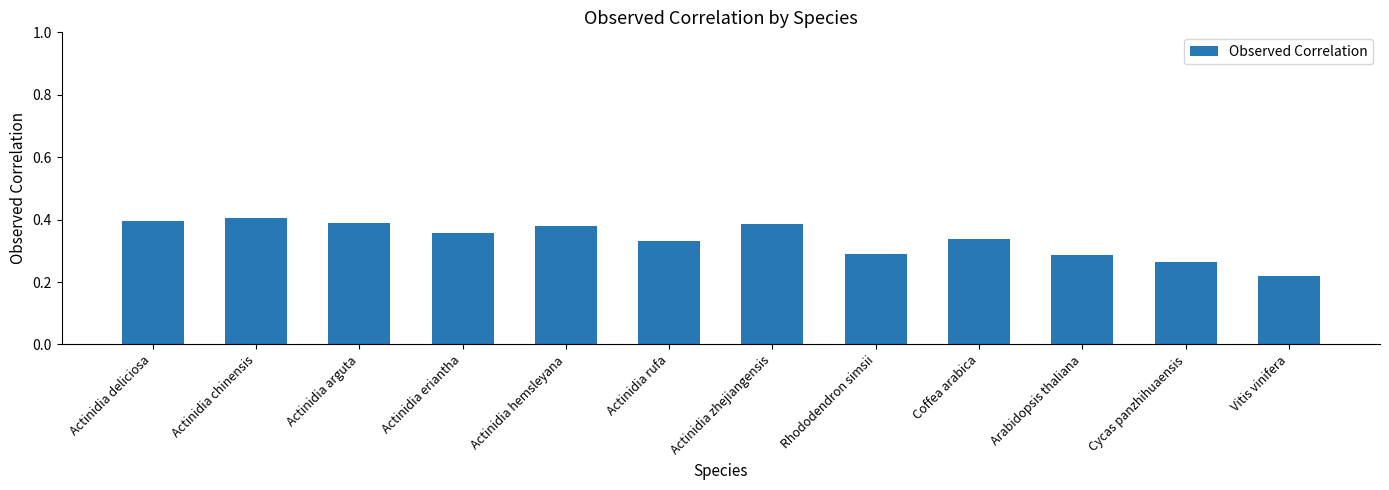

What is the sum of the values at Vitis vinifera and Actinidia arguta?

0.6